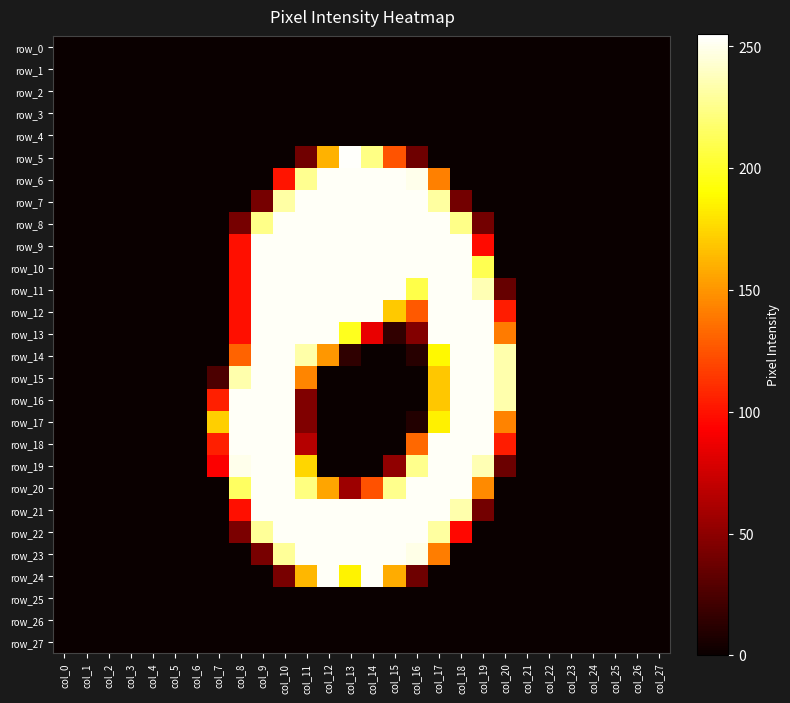

Which label corresponds to the largest value in the chart?

col_13